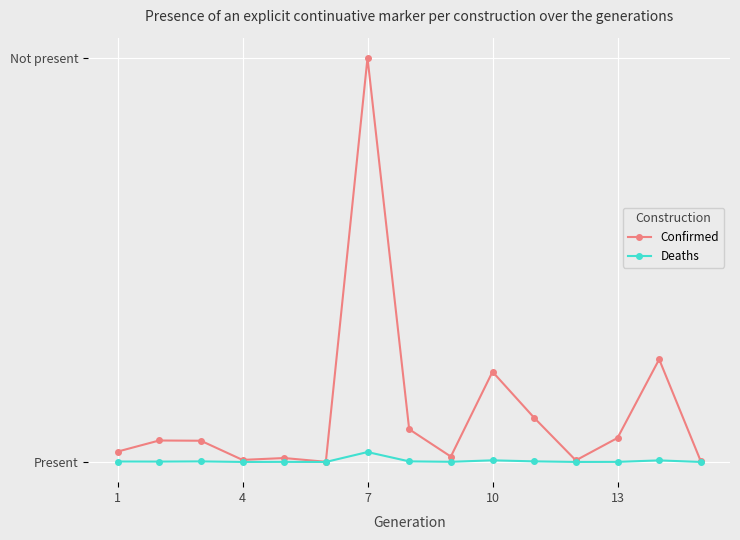

True or false: Confirmed and Deaths intersect in this chart.

False